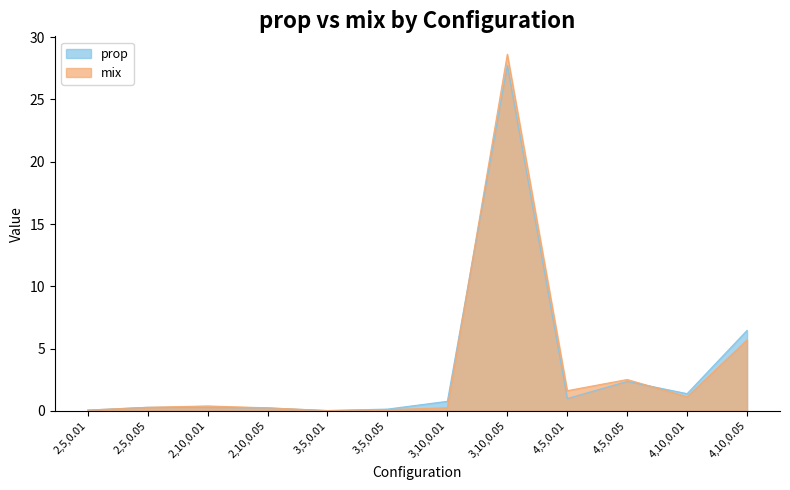

What is the difference between the maximum and minimum values in the prop series?

27.7